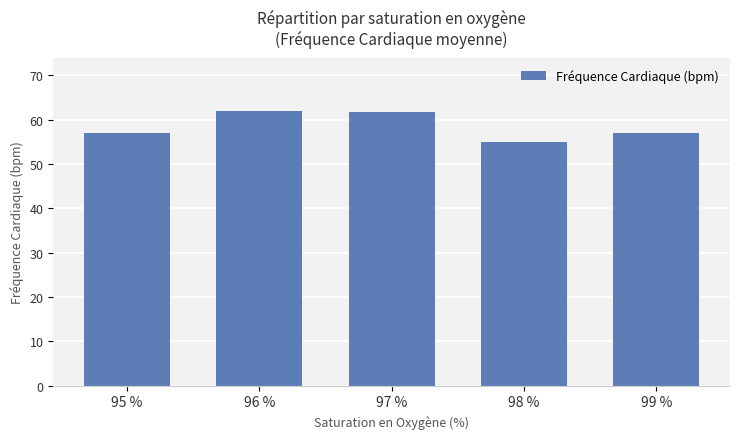

Reading left to right, what are all the values shown in this chart?

95 %=57.0	96 %=61.9	97 %=61.6	98 %=55.0	99 %=57.0